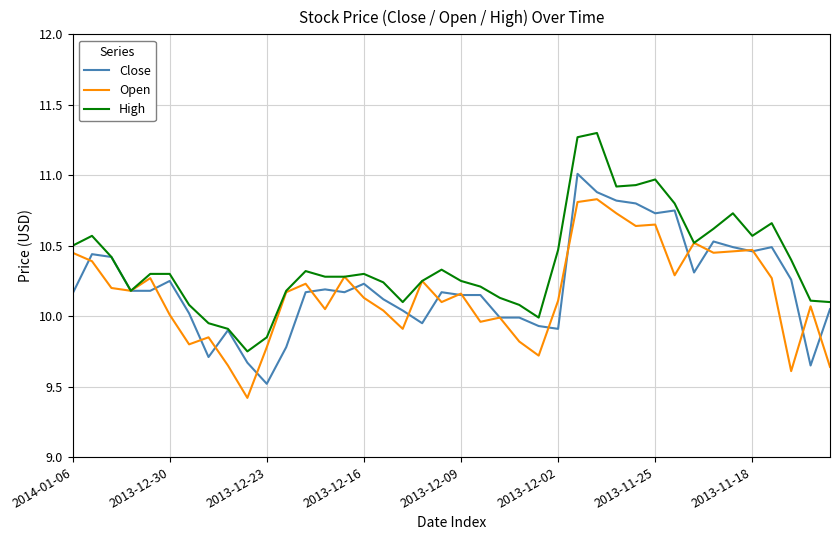

What is the minimum value shown in the chart?

9.4